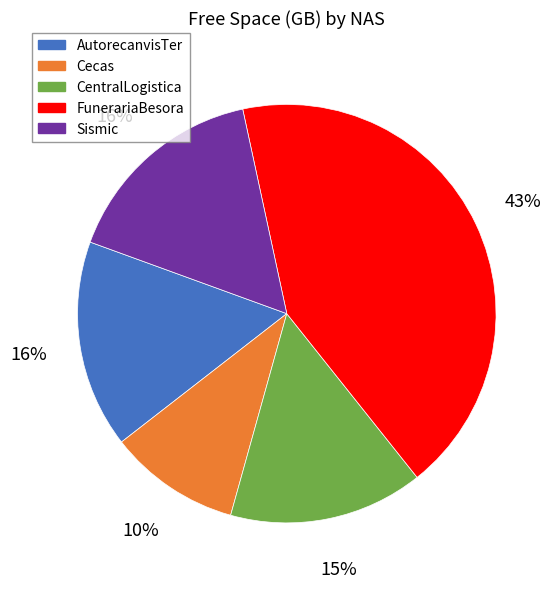

Is there a majority slice in this chart?

No